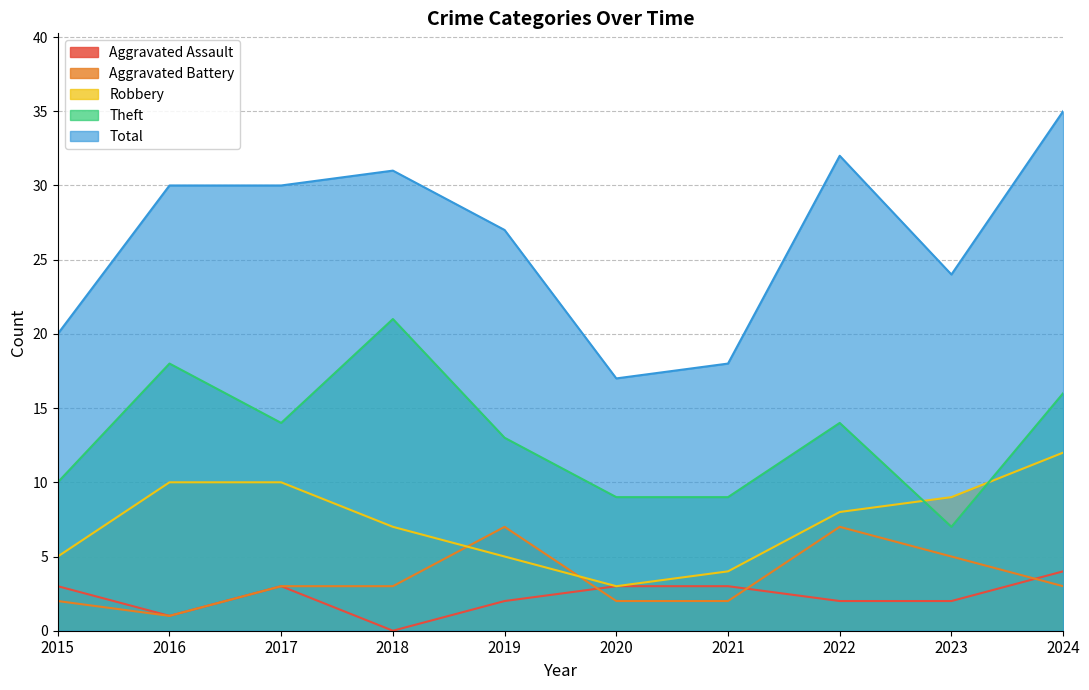

Is it true that Aggravated Assault equals 1 at 2016?

True